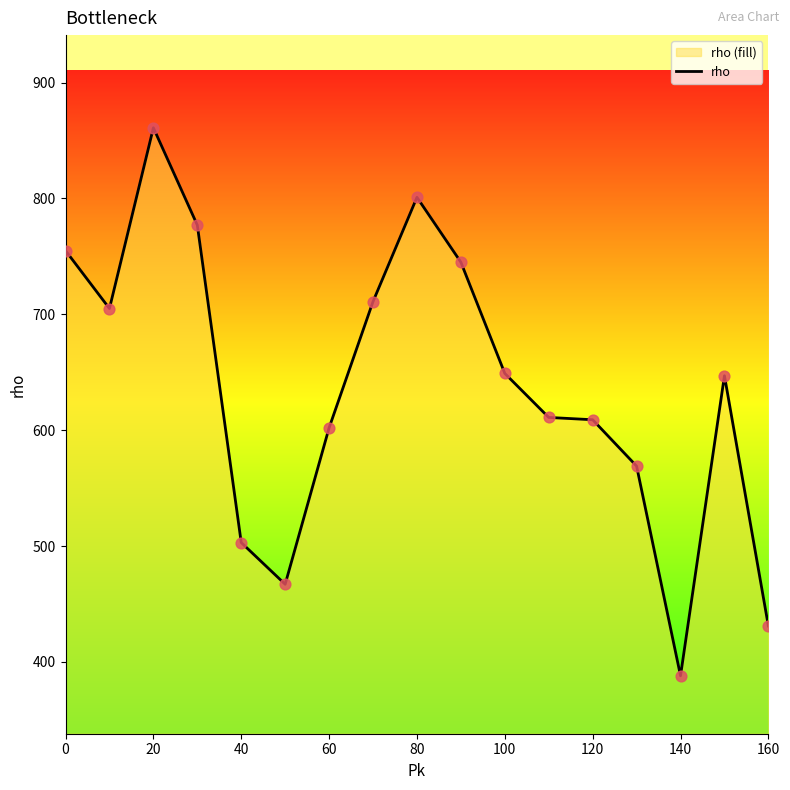

Which has a higher value, 80 or 120?

80